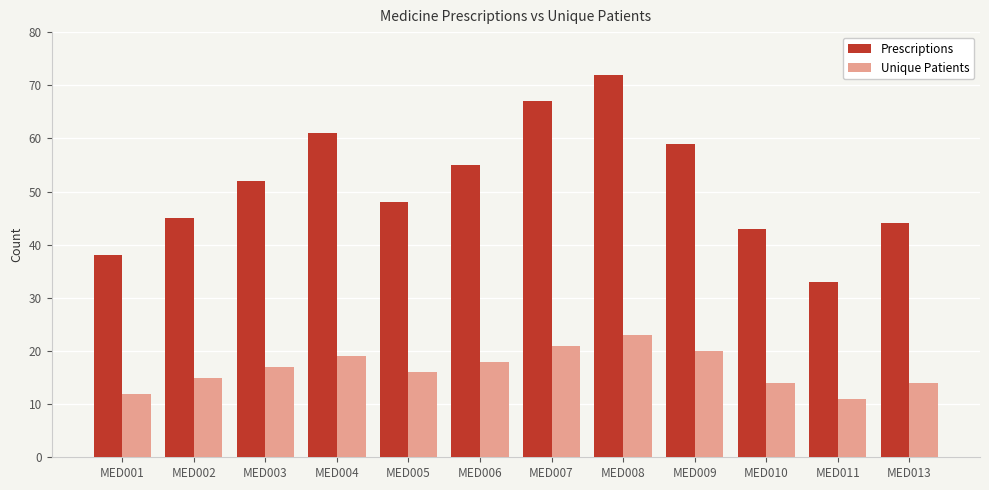

What value does the Prescriptions series have at MED011, to the nearest 5?

35